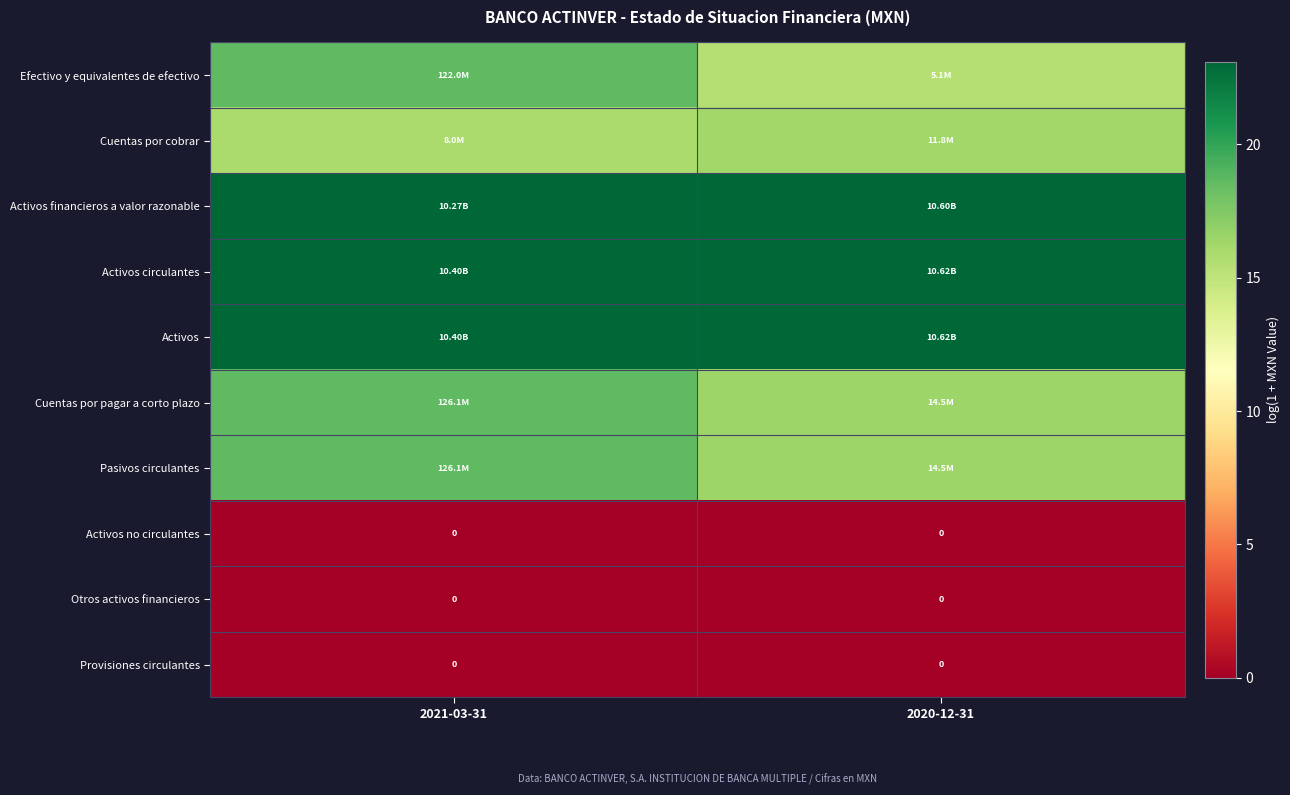

True or false: Cuentas por pagar a corto plazo has a value of 6.3 at 2020-12-31.

False